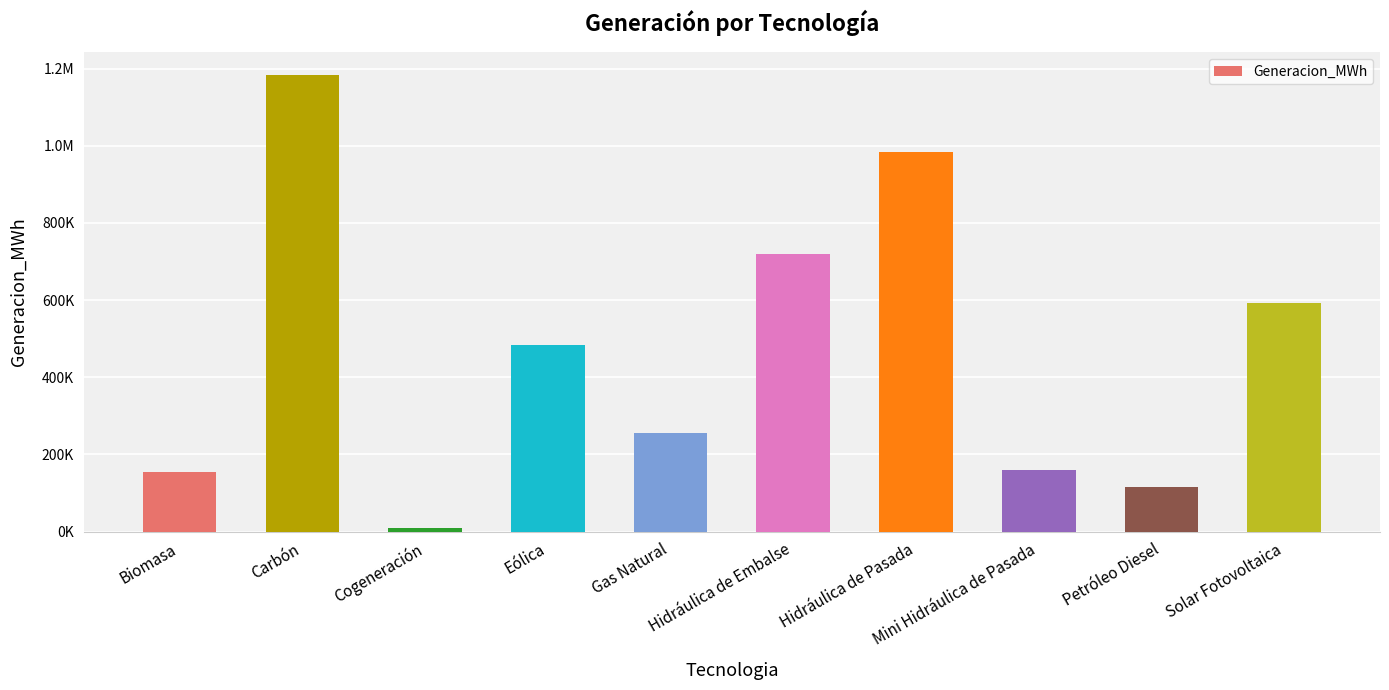

List the labels in order of value, smallest first.

Cogeneración, Petróleo Diesel, Biomasa, Mini Hidráulica de Pasada, Gas Natural, Eólica, Solar Fotovoltaica, Hidráulica de Embalse, Hidráulica de Pasada, Carbón